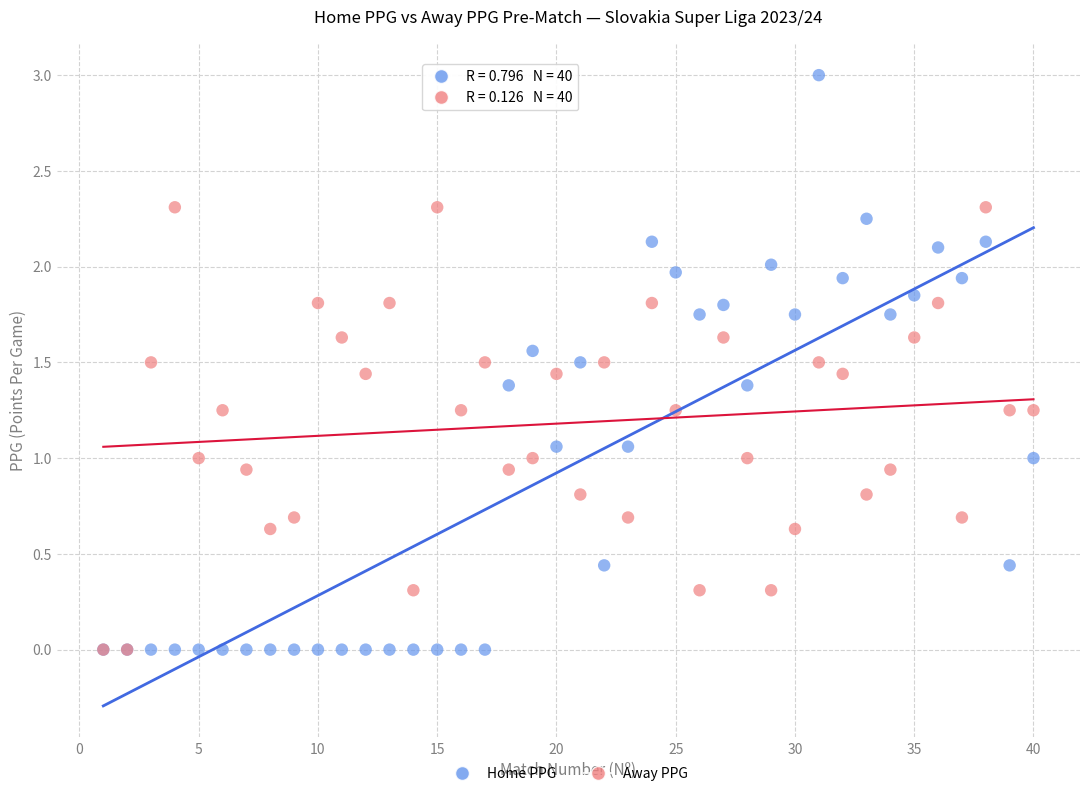

Which series reaches the maximum Y coordinate?

Home PPG